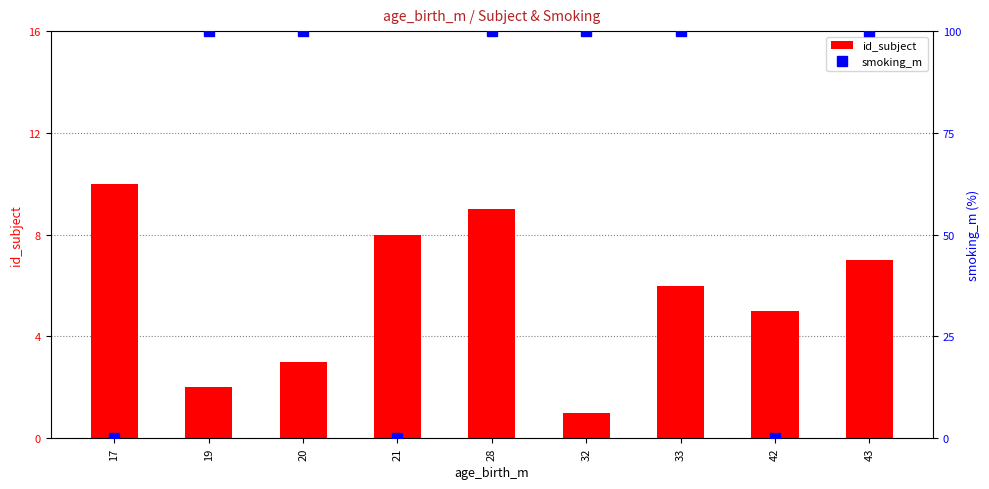

At which category does the chart reach its minimum across all series?

17